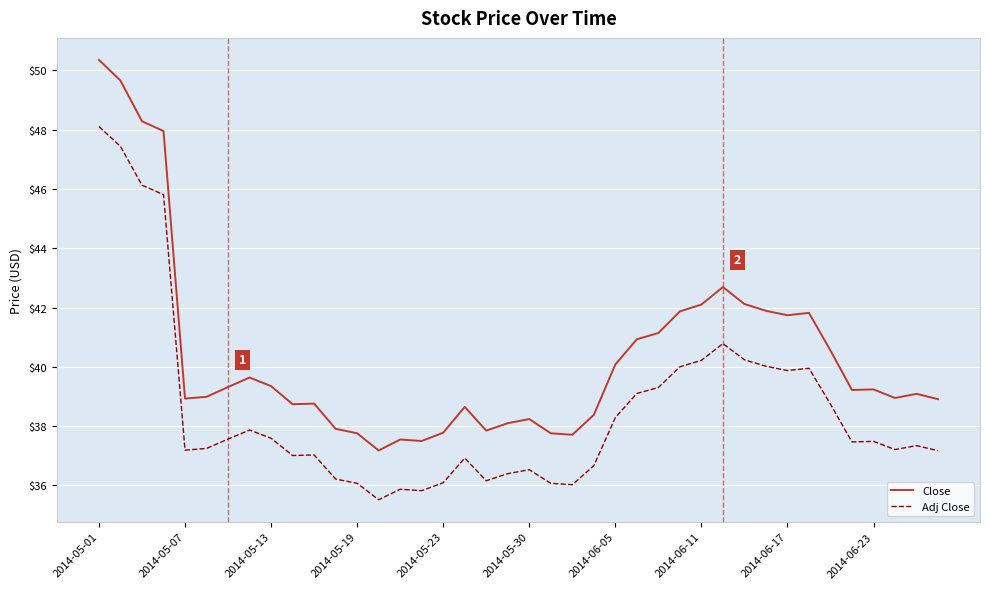

Which series has the widest spread of values?

Close